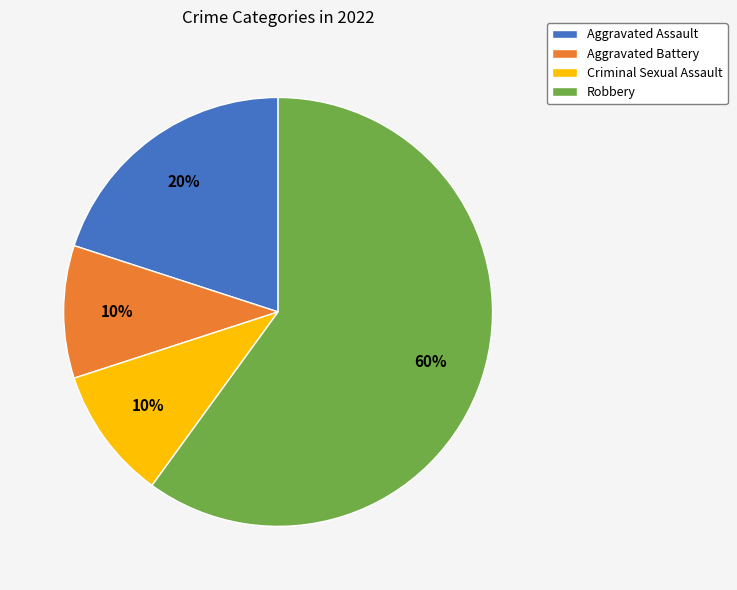

To the nearest percent, what portion does Aggravated Assault represent?

20%